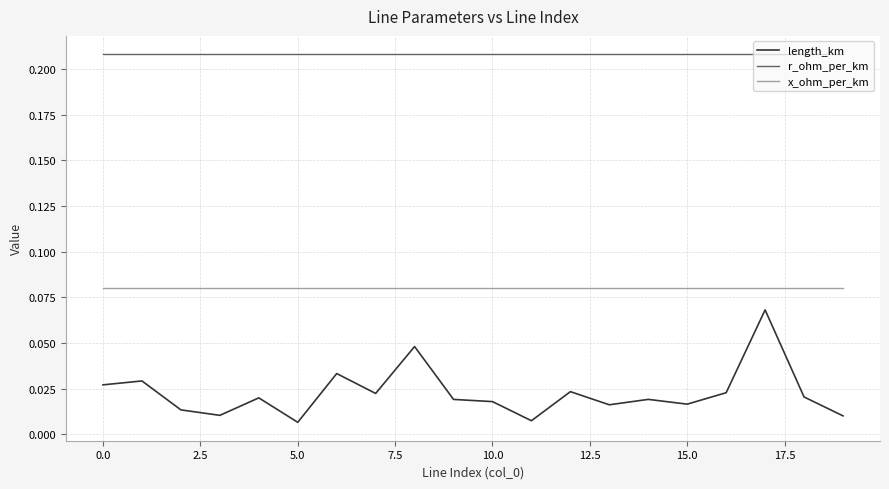

Which series has the largest total across all categories?

r_ohm_per_km